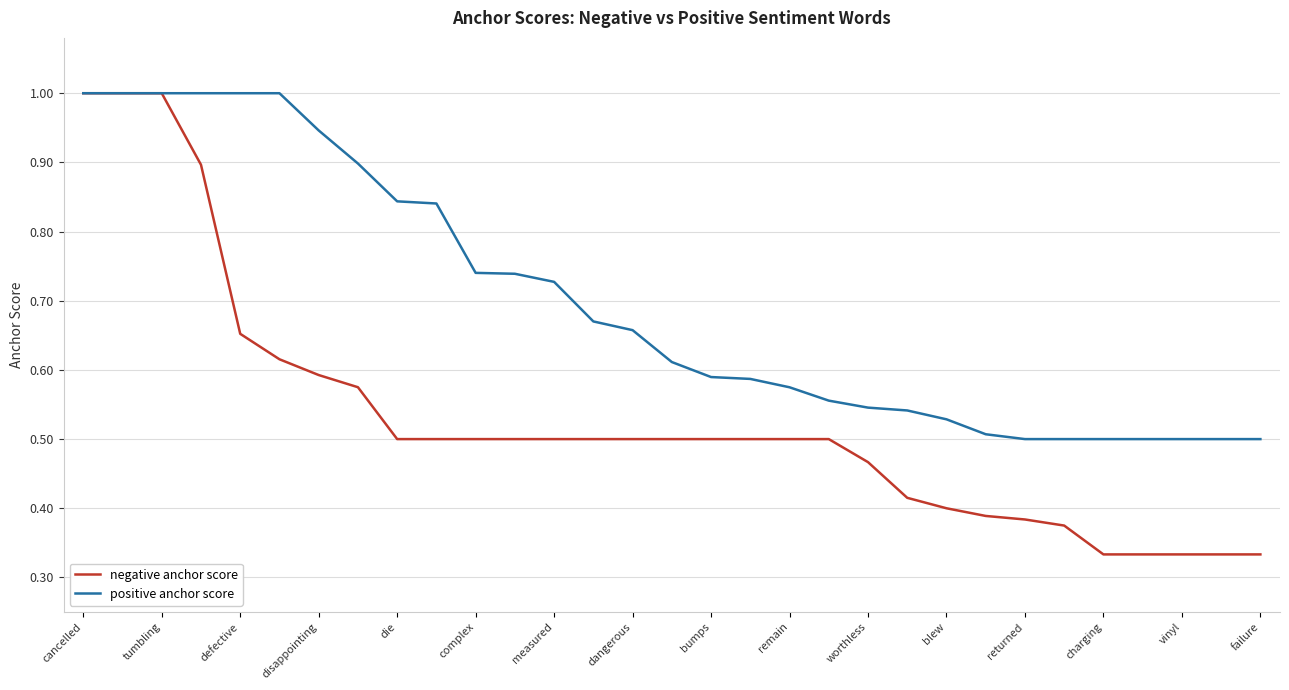

Which series has the widest spread of values?

negative anchor score